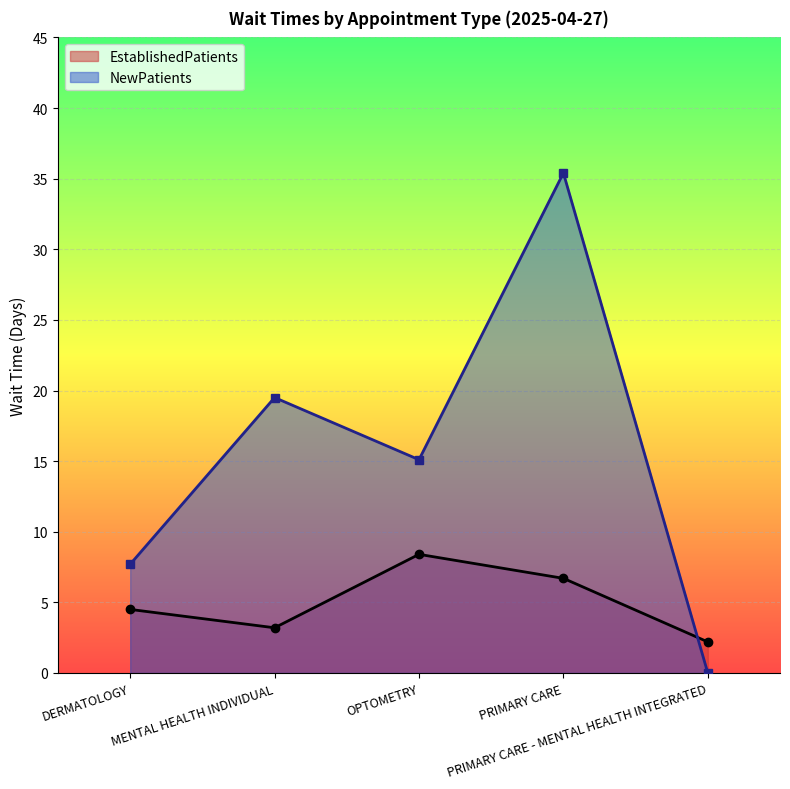

What is the difference between the maximum and second lowest values in the NewPatients series?

27.7